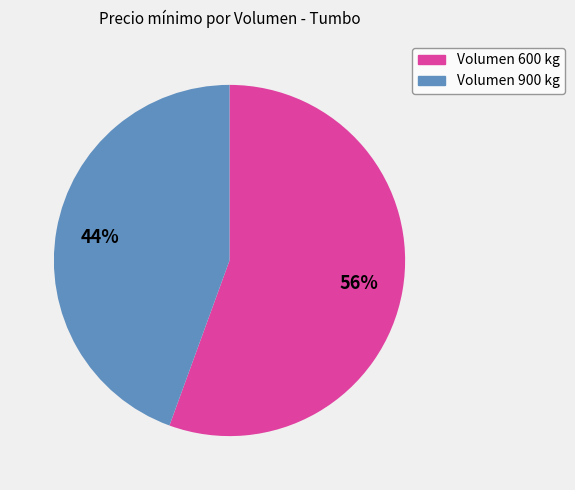

To the nearest percent, what is the average slice percentage?

50%